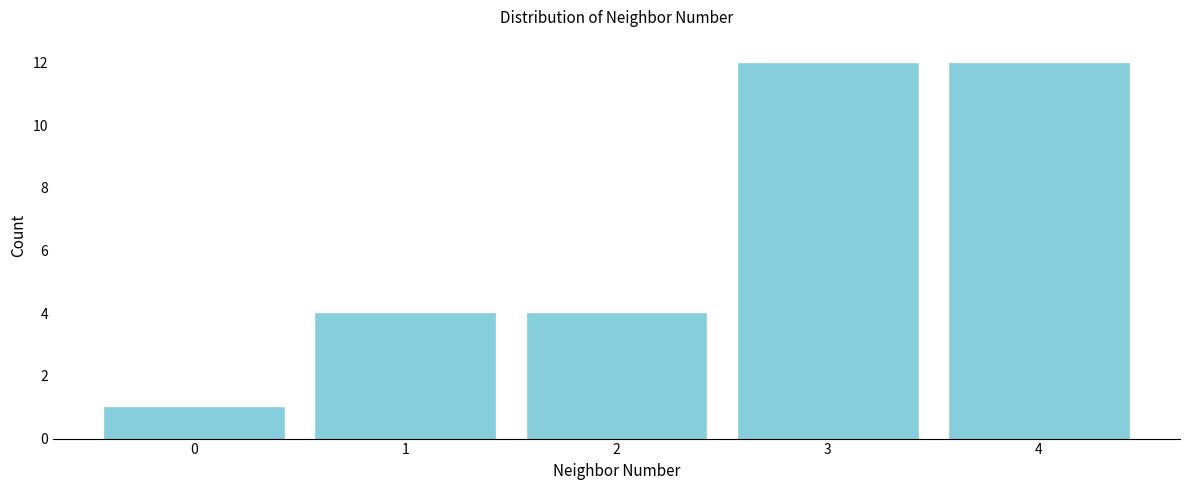

Reading left to right, list every bar in this chart as the range it spans on the x-axis followed by its height. The values are not printed on the chart, so give them approximately, as read against the axis.

-0.5 to 0.5: 1
0.5 to 1.5: 4
1.5 to 2.5: 4
2.5 to 3.5: 12
3.5 to 4.5: 12